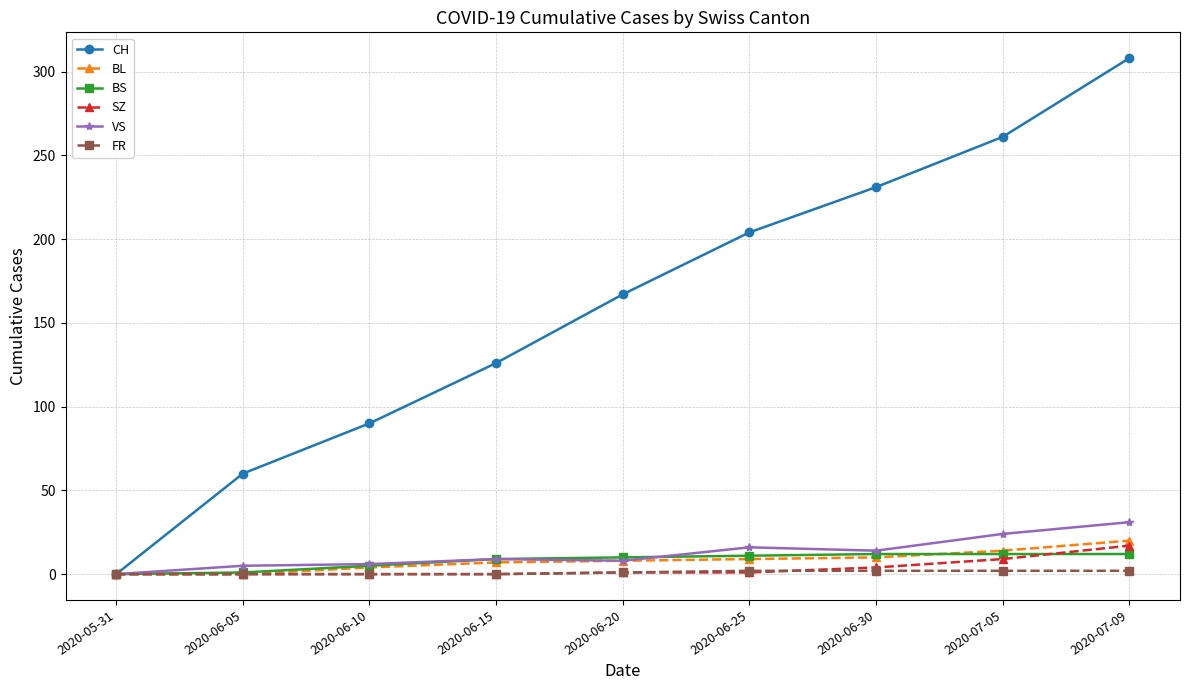

True or false: CH has a value of 204 at 2020-06-25.

True